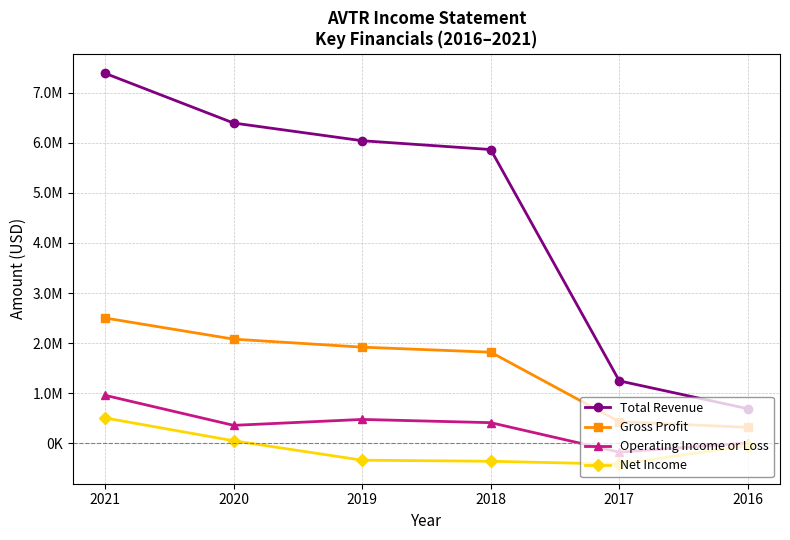

What is the highest value of the Operating Income or Loss series?

959800